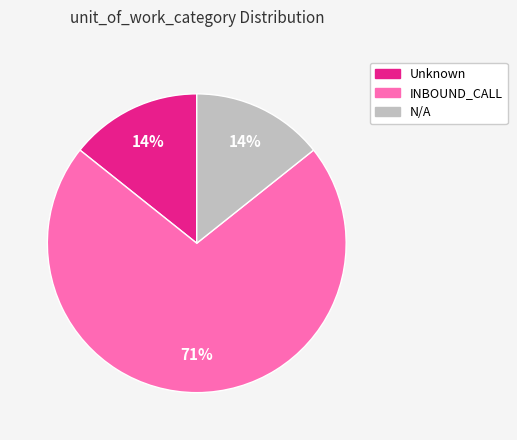

What is the ratio of the value at N/A to the value at INBOUND_CALL?

0.2